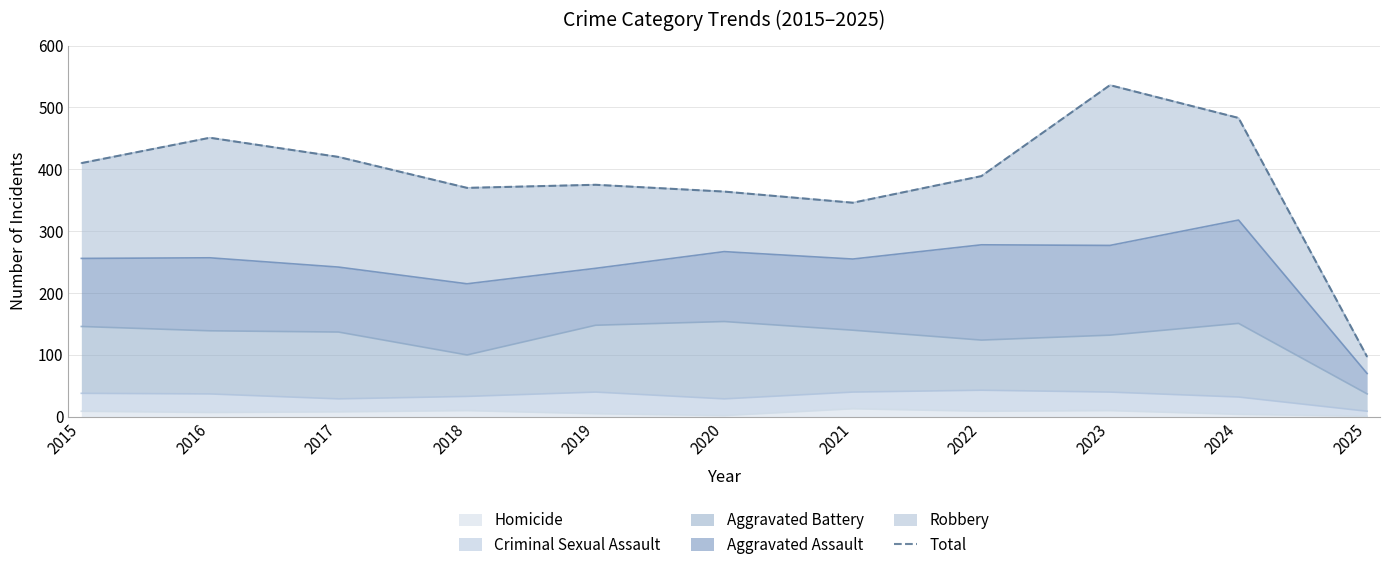

What is the highest value of the Homicide series?

13